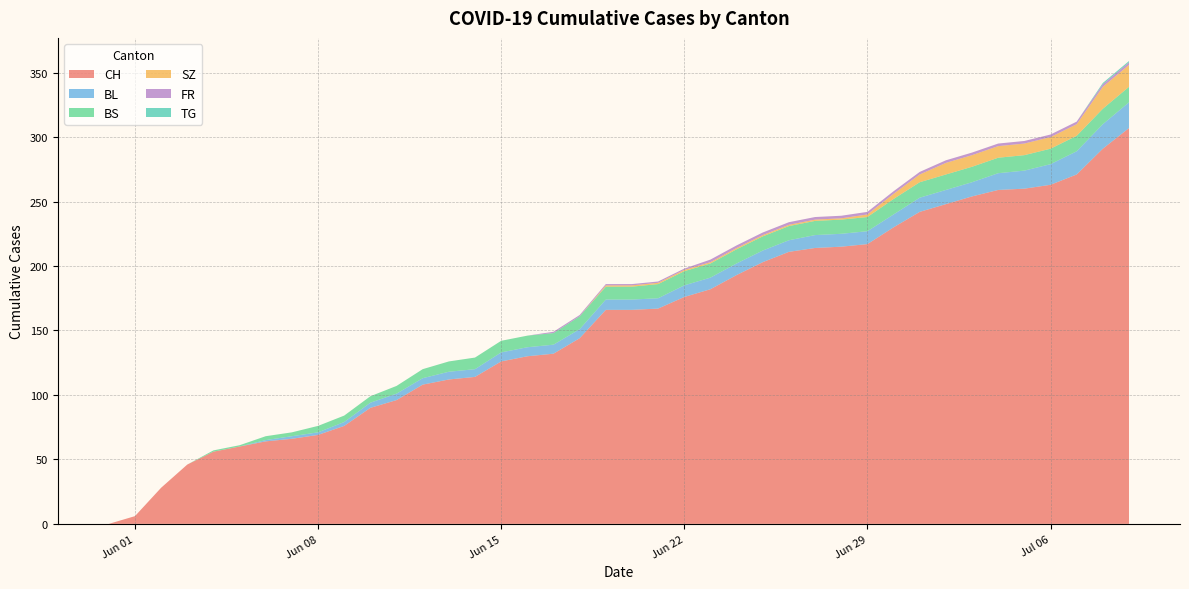

Reading left to right, list all the values displayed in this chart.

CH: 0	6	28	46	56	60	64	66	69	76	90	96	108	112	114	126	130	132	144	166	166	167	176	182	193	203	211	214	215	217	230	242	248	254	259	260	263	271	291	307
BL: 0	0	0	0	0	0	1	2	2	3	4	5	5	6	6	7	7	7	7	8	8	8	9	9	9	9	9	10	10	10	10	11	11	11	13	14	16	18	19	20
BS: 0	0	0	0	1	1	3	3	5	5	5	6	7	8	9	9	9	9	10	10	10	11	11	11	11	11	11	11	11	11	12	12	12	12	12	12	12	12	12	12
SZ: 0	0	0	0	0	0	0	0	0	0	0	0	0	0	0	0	0	0	0	1	1	1	1	1	1	1	1	1	1	2	4	6	9	9	9	9	9	9	17	17
FR: 0	0	0	0	0	0	0	0	0	0	0	0	0	0	0	0	0	1	1	1	1	1	1	2	2	2	2	2	2	2	2	2	2	2	2	2	2	2	2	2
TG: 0	0	0	0	0	0	0	0	0	0	0	0	0	0	0	0	0	0	0	0	0	0	0	0	0	0	0	0	0	0	0	0	0	0	0	0	0	0	1	1